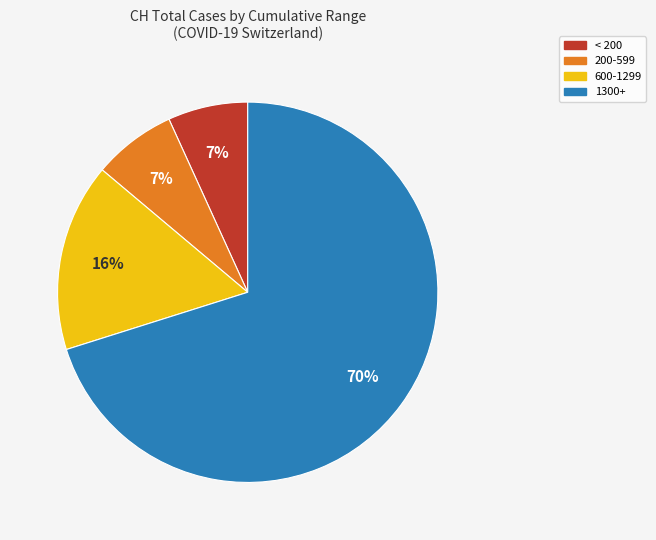

To the nearest percent, what is the difference between the largest and smallest slice percentages?

63%